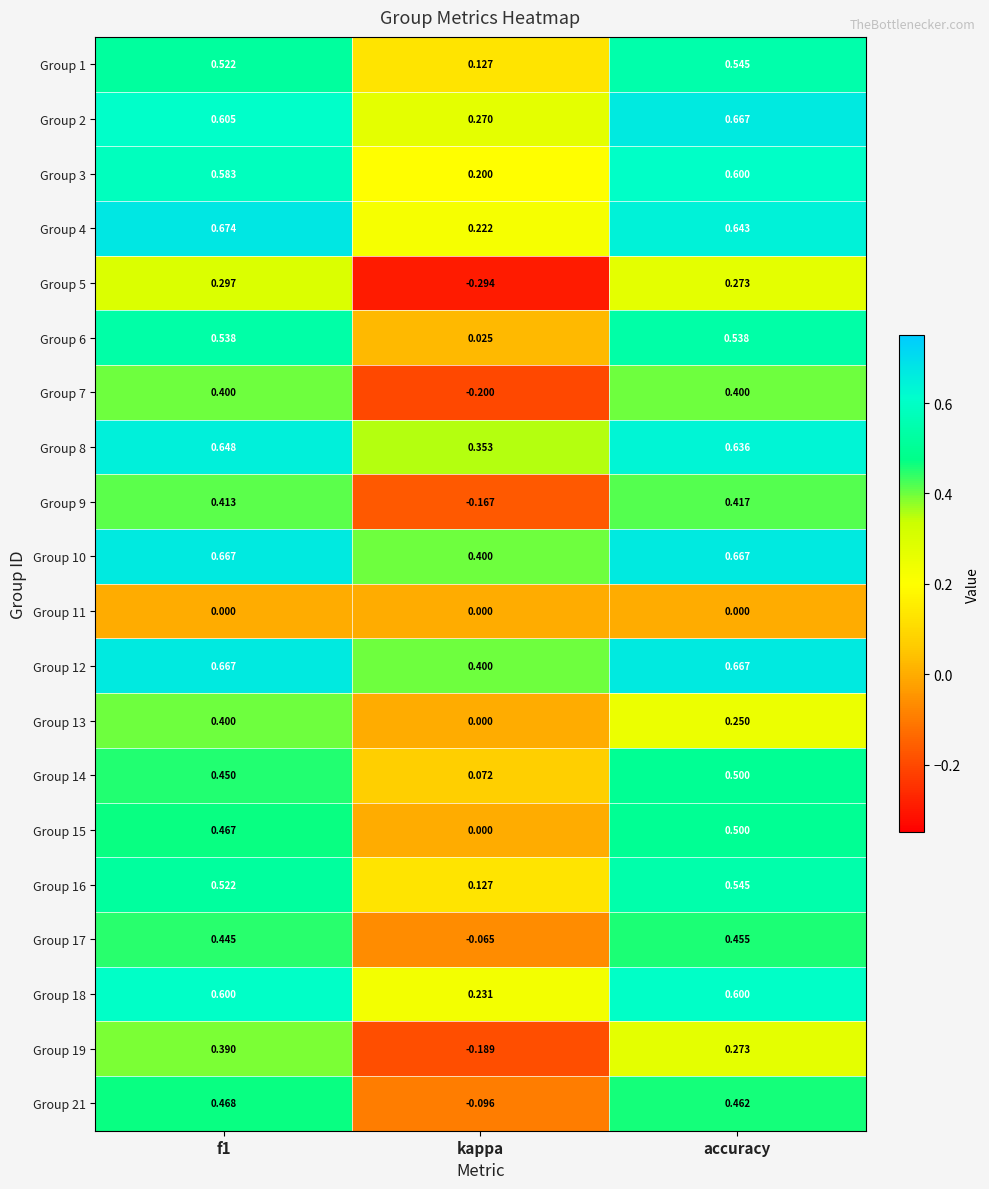

At which label is Group 12 closest to 0?

kappa